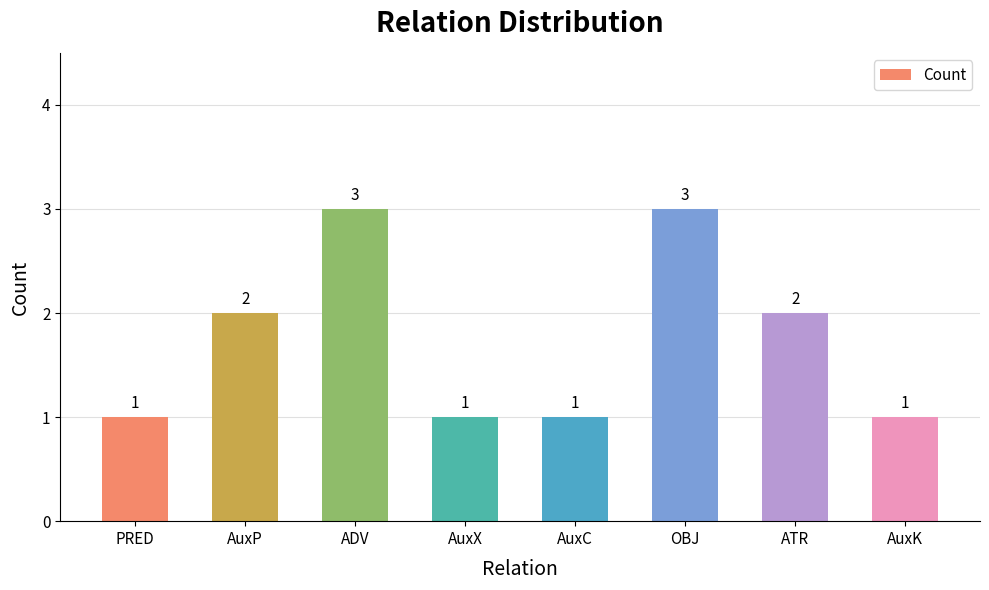

What is the maximum value shown in the chart?

3